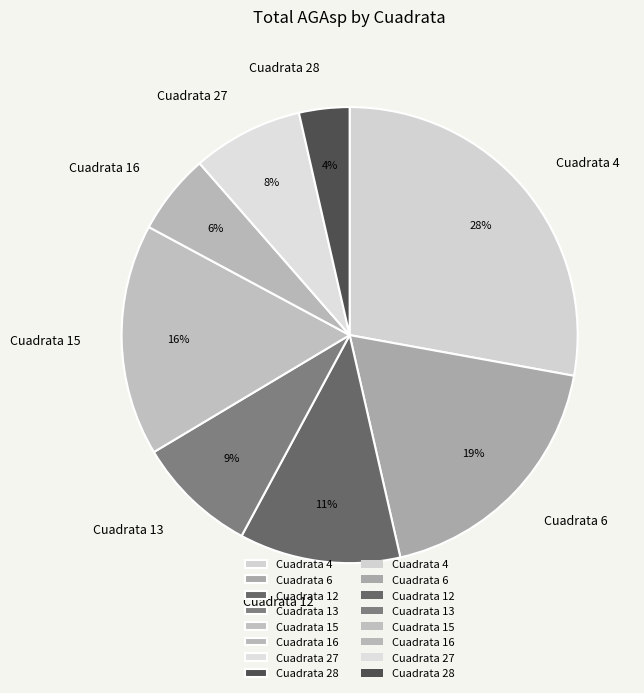

Is the sum of Cuadrata 15 and Cuadrata 13 greater than half?

No